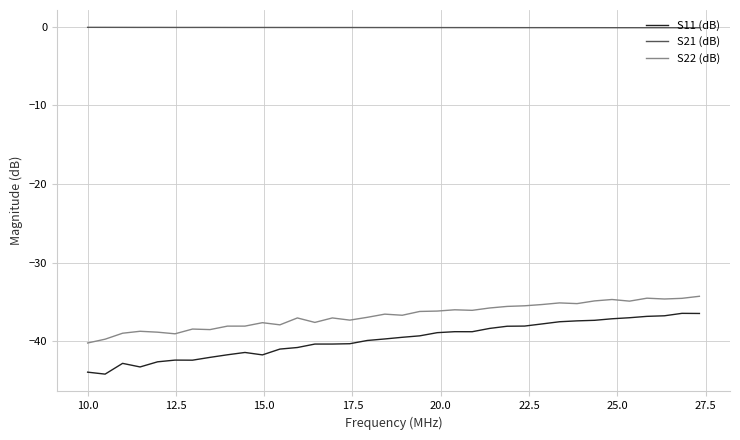

True or false: S11 (dB) and S21 (dB) cross at least once.

False